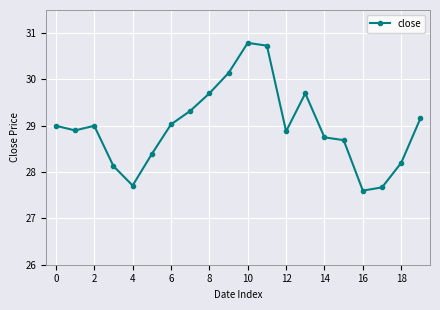

Reading left to right, what are all the values shown in this chart?

29.0	28.9	29.0	28.1	27.7	28.4	29.0	29.3	29.7	30.1	30.8	30.7	28.9	29.7	28.8	28.7	27.6	27.7	28.2	29.2